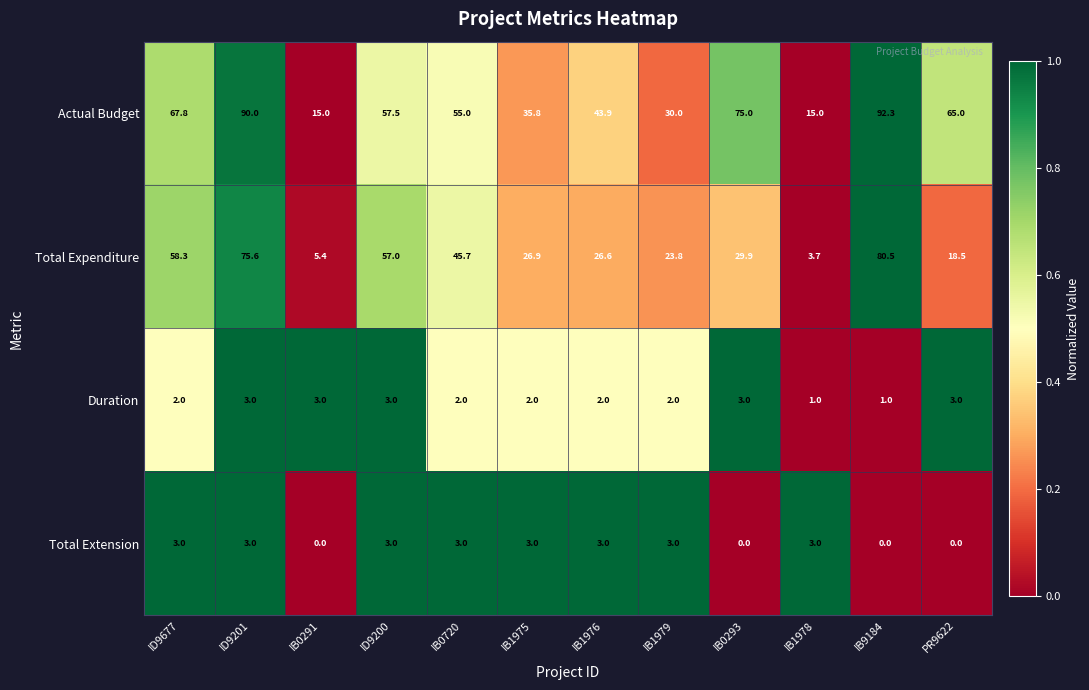

True or false: Total Extension has a value of -1.1 at PR9622.

False